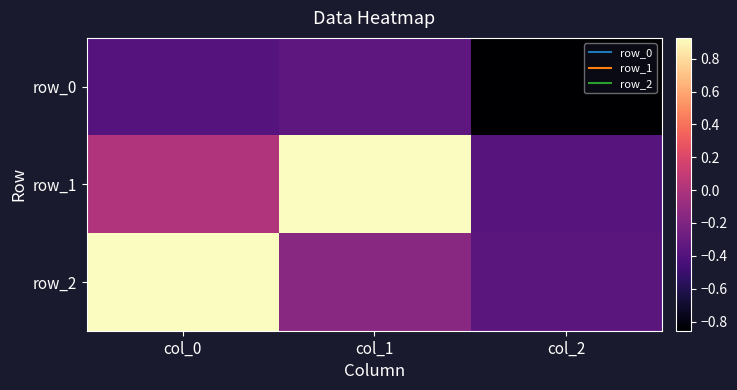

At how many categories does at least one series exceed 0?

2